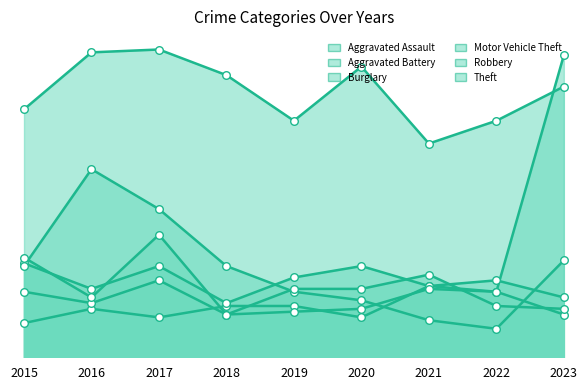

Which series has the widest spread of Y values?

Motor Vehicle Theft